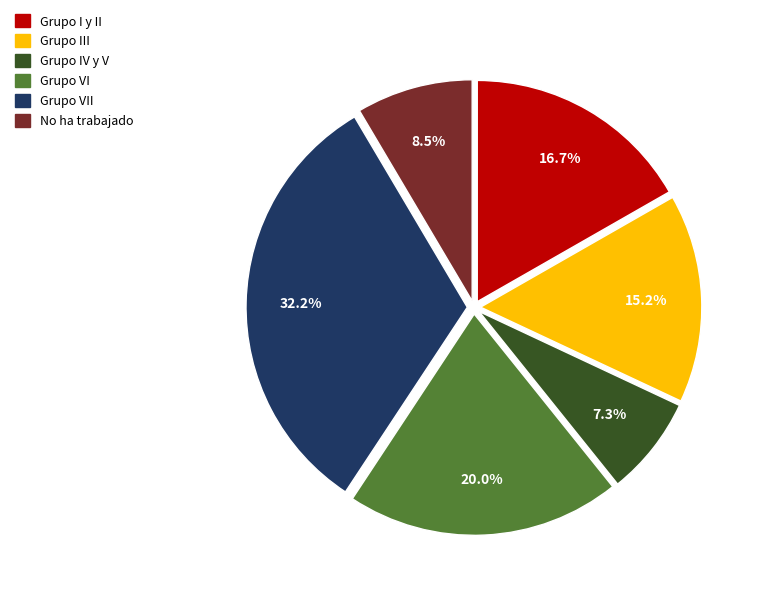

Does any single category account for the majority?

No